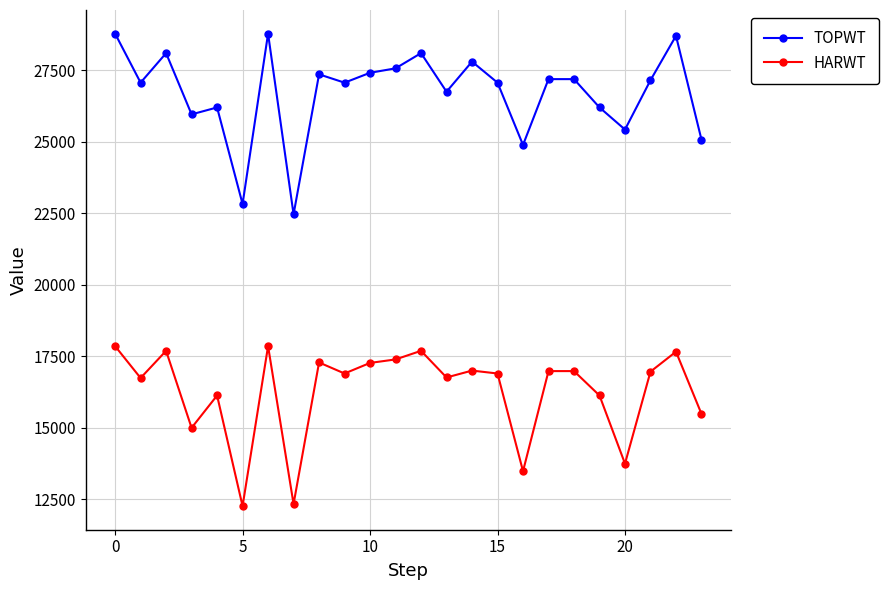

True or false: HARWT has more than 0 points higher than both neighbors.

True